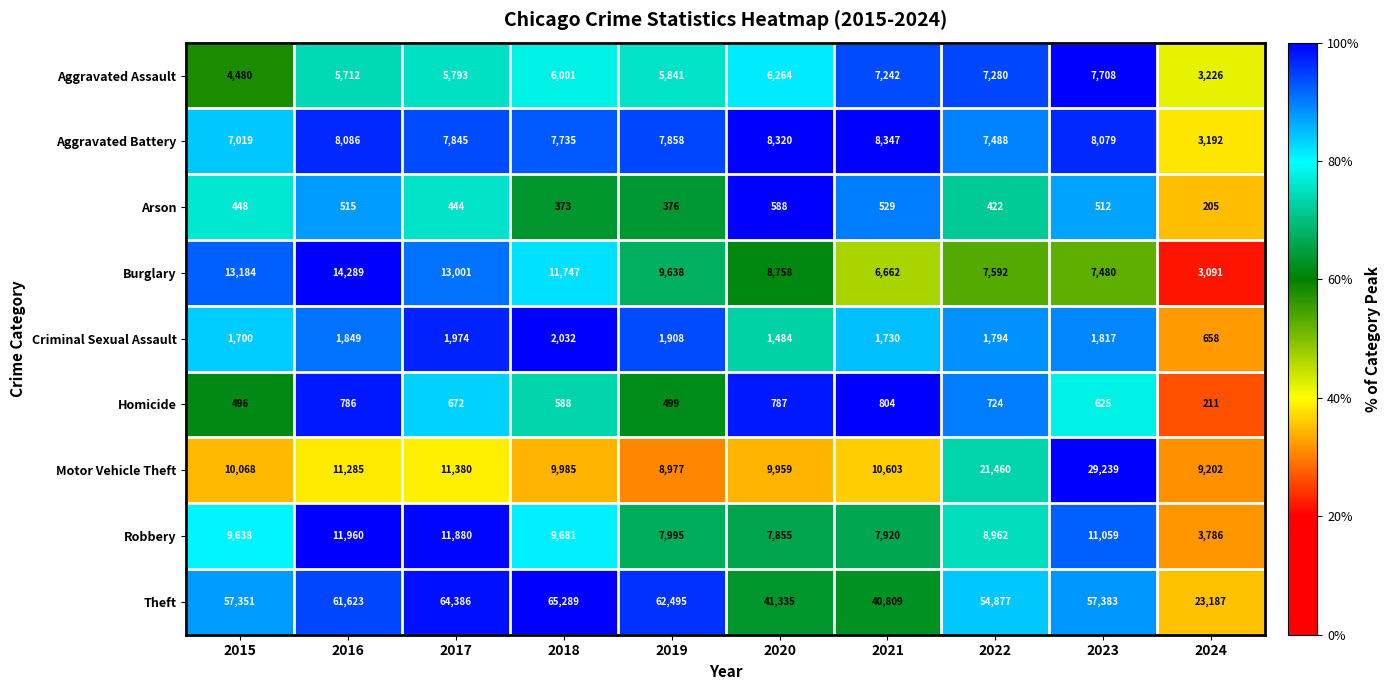

What is the maximum value shown in the chart?

65289